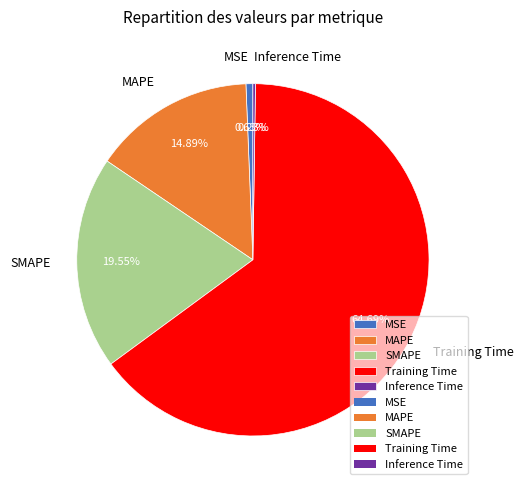

Is Training Time the majority of the pie?

Yes